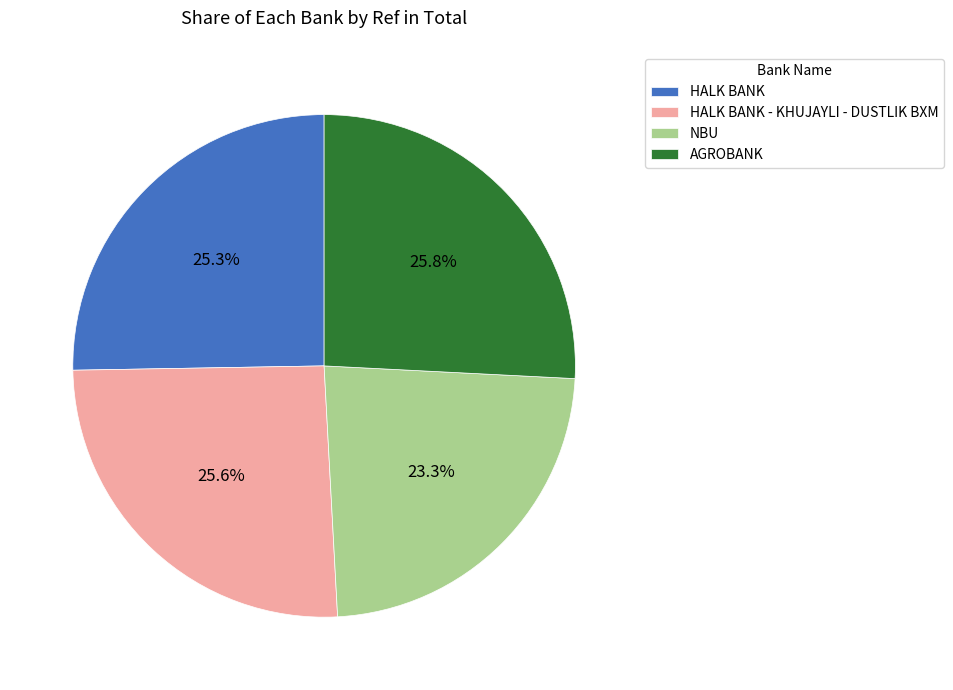

How many segments does this pie chart have?

4